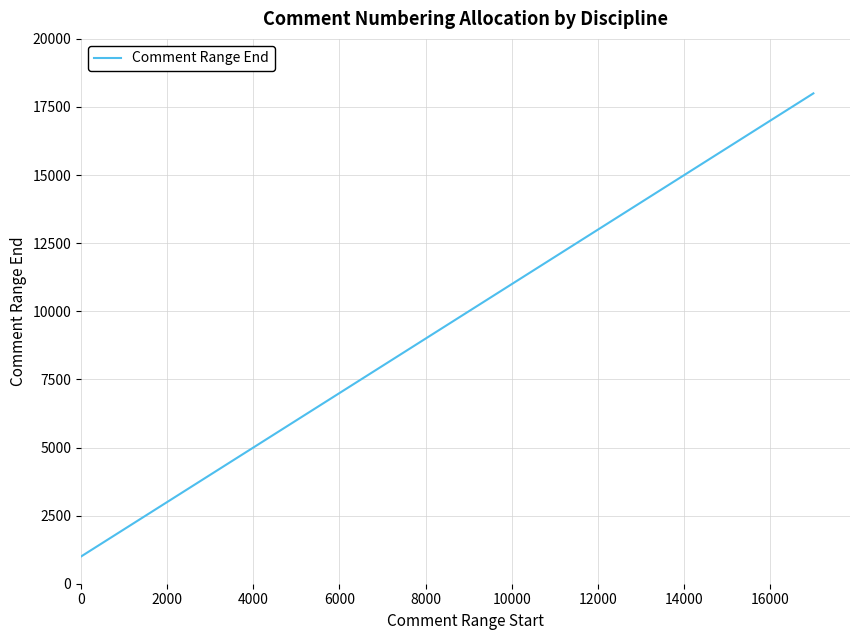

What is the maximum value shown in the chart?

18000